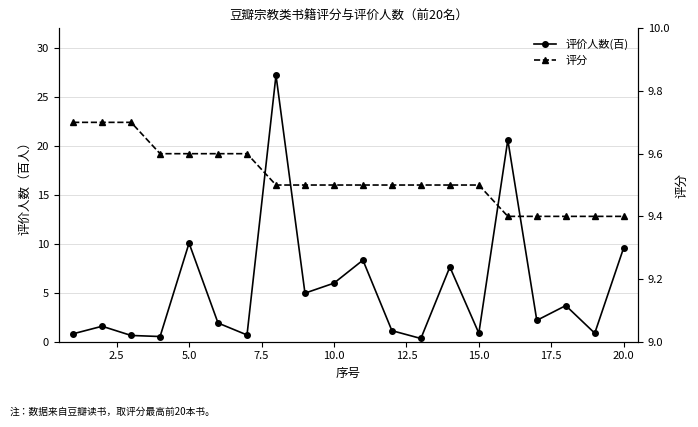

True or false: 评分 has a value of 4.5 at 5.0.

False